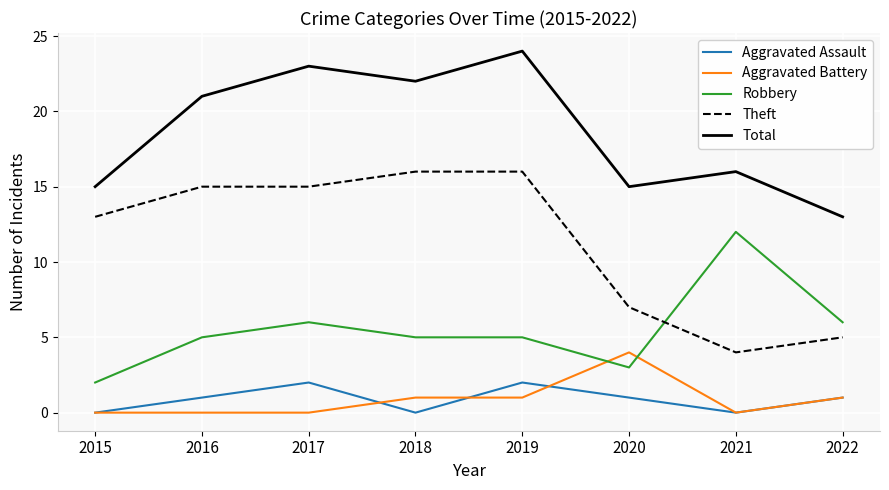

What are all the series names shown in the legend?

Aggravated Assault, Aggravated Battery, Robbery, Theft, Total